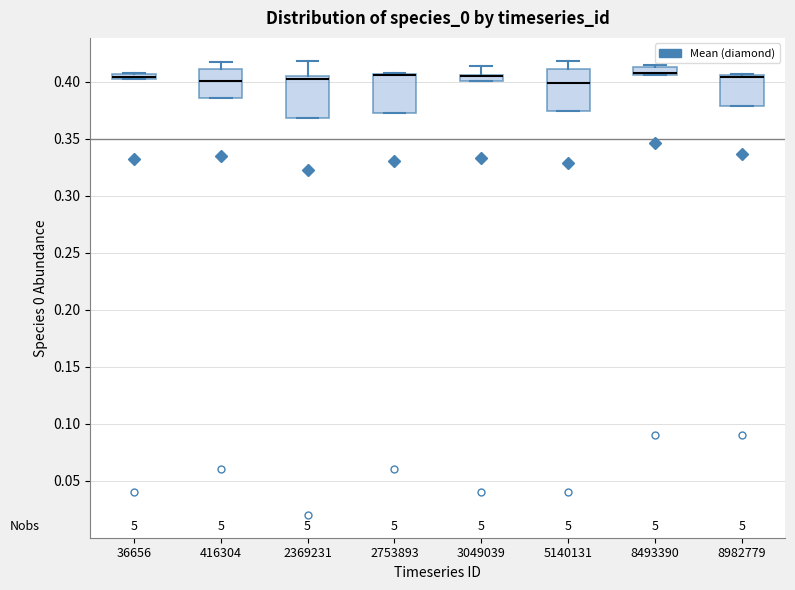

Where is the lower edge of the box at x = 36656 on the y-axis? The values are not printed on the chart, so give them approximately, as read against the axis.

0.400